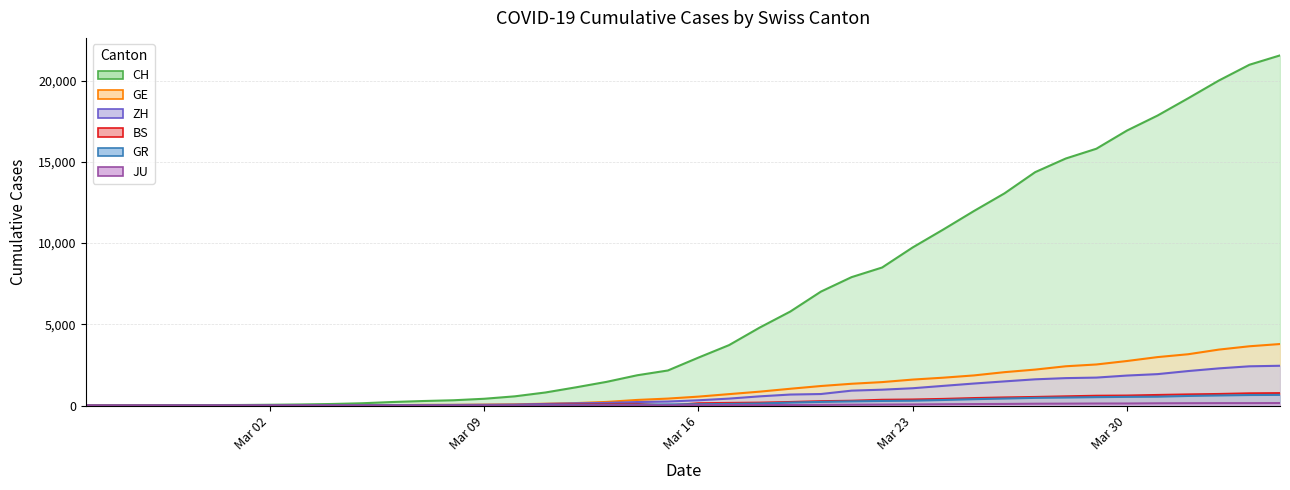

Reading left to right, what are all the values shown in this chart?

CH: 0	4	8	20	30	36	50	69	97	142	219	280	327	419	569	806	1124	1461	1866	2160	2954	3722	4801	5788	7014	7904	8498	9735	10838	11975	13064	14367	15207	15809	16928	17852	18915	20005	20978	21554
GE: 0	1	1	5	9	10	11	14	16	20	30	43	45	60	79	113	154	225	347	430	551	705	857	1035	1204	1342	1445	1600	1717	1856	2057	2215	2419	2530	2743	2984	3160	3445	3650	3788
ZH: 0	0	2	2	6	7	10	13	15	23	29	34	40	49	62	101	140	163	218	250	326	429	568	679	711	919	978	1067	1213	1357	1489	1616	1690	1722	1848	1936	2125	2289	2417	2450
BS: 0	0	1	1	1	1	1	3	3	8	15	21	24	28	33	49	73	92	100	0	143	164	181	220	270	297	356	374	410	462	501	530	569	605	617	653	687	714	754	767
GR: 0	2	2	6	6	6	9	9	12	14	16	17	18	18	22	31	43	53	56	71	84	101	128	182	226	258	284	300	343	393	433	474	495	519	535	547	592	622	649	657
JU: 0	0	1	1	1	1	1	2	2	4	4	5	5	7	7	7	12	17	18	19	25	29	32	36	44	54	61	69	82	92	100	114	119	127	128	140	145	149	149	154